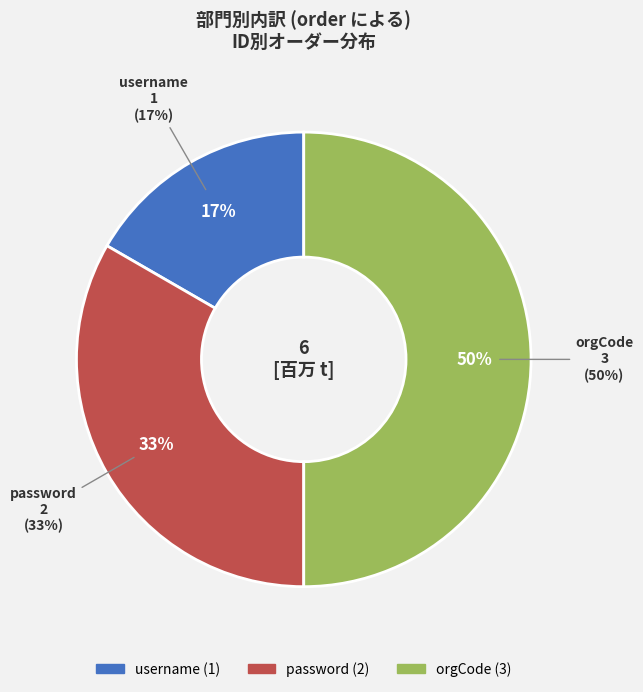

Is it true that orgCode is 38% of the pie?

False